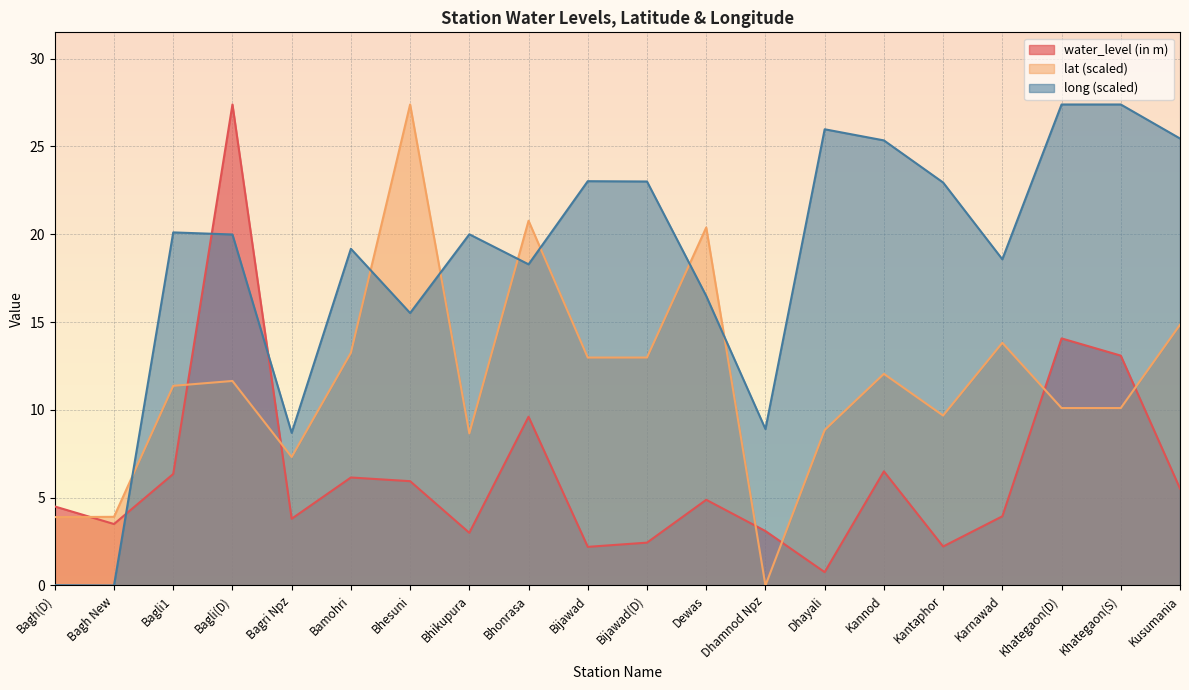

How many times do lat and water_level (in m) cross each other?

7